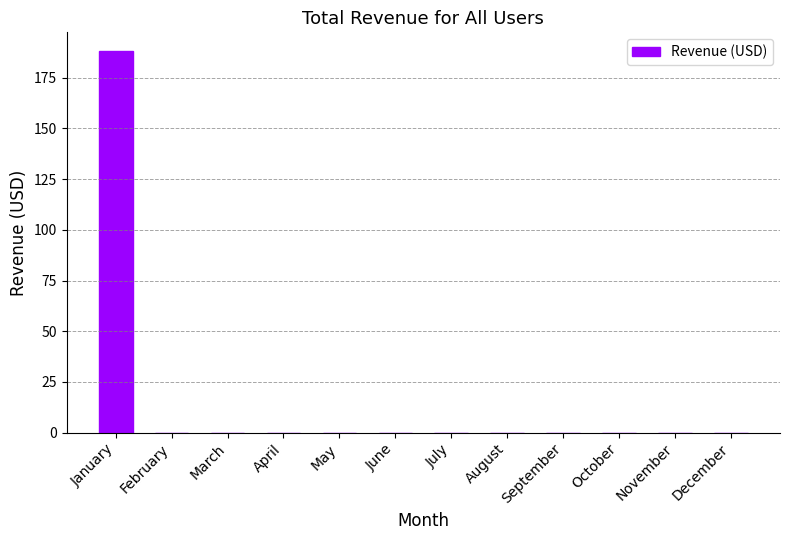

Reading right to left, list all the values displayed in this chart.

0.0	0.0	0.0	0.0	0.0	0.0	0.0	0.0	0.0	0.0	0.0	188.0